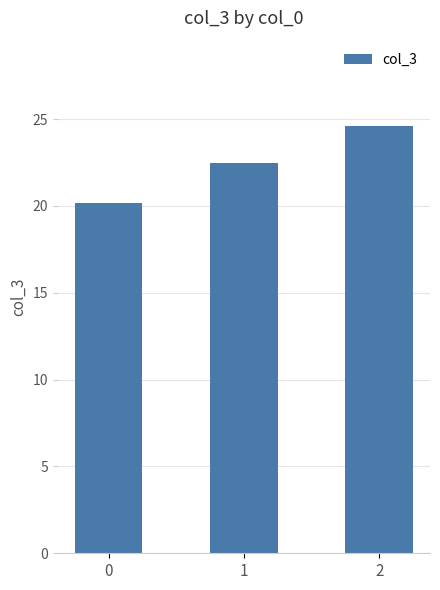

List the labels in order of value, smallest first.

0, 1, 2